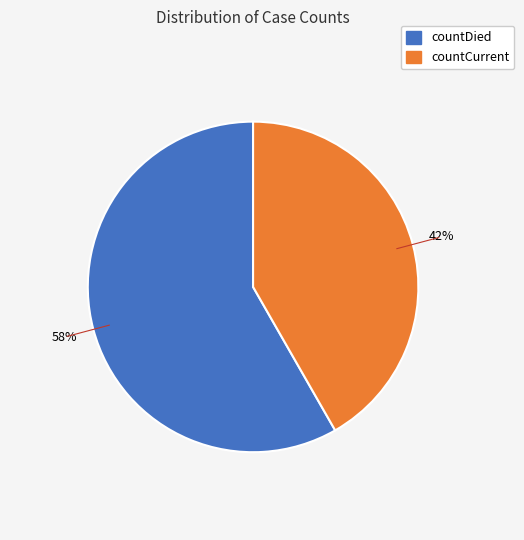

To the nearest percent, what is the combined percentage of countCurrent and countDied?

100%